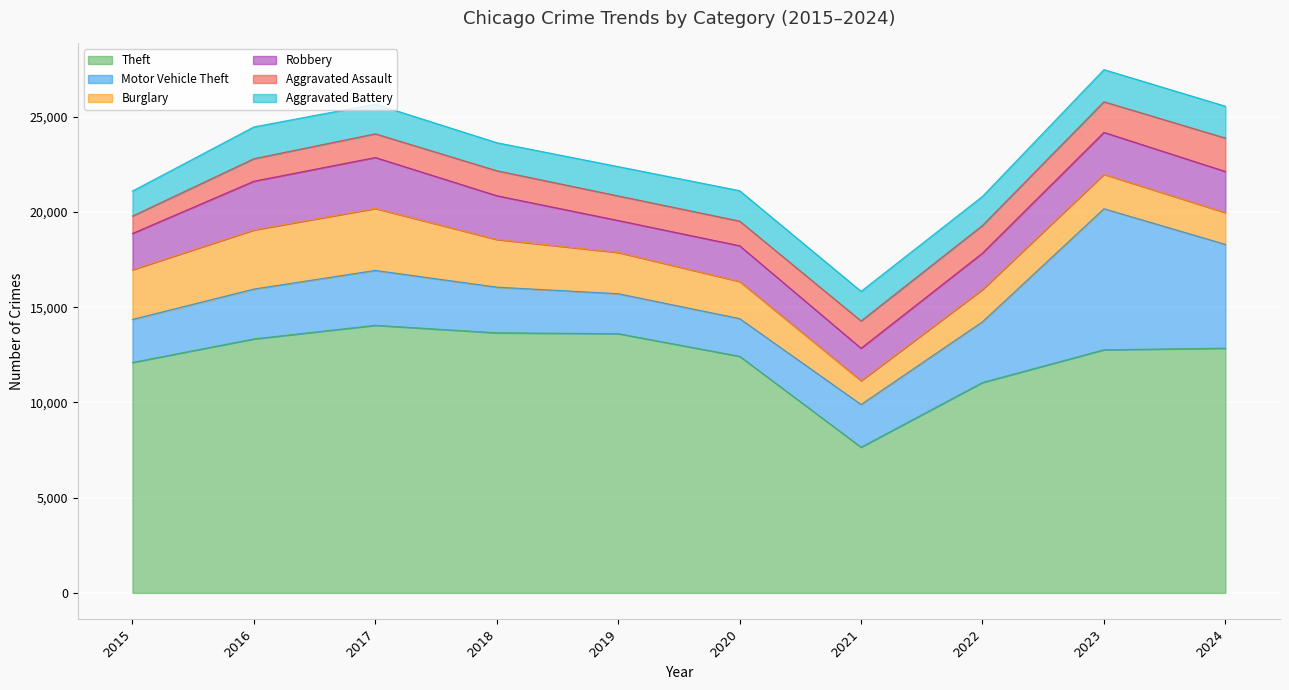

Rank the series by their maximum value, from highest to lowest.

Theft, Motor Vehicle Theft, Burglary, Robbery, Aggravated Assault, Aggravated Battery